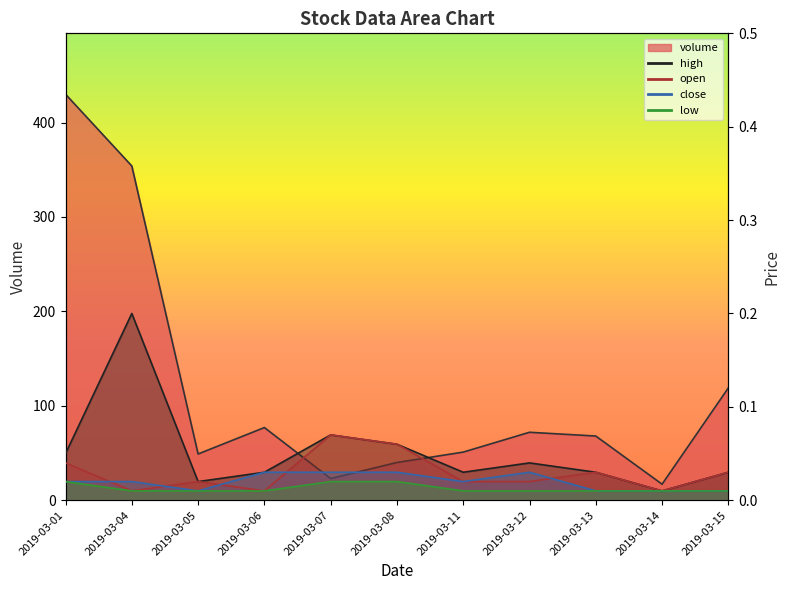

Between 2019-03-05 and 2019-03-15, which is larger?

2019-03-15